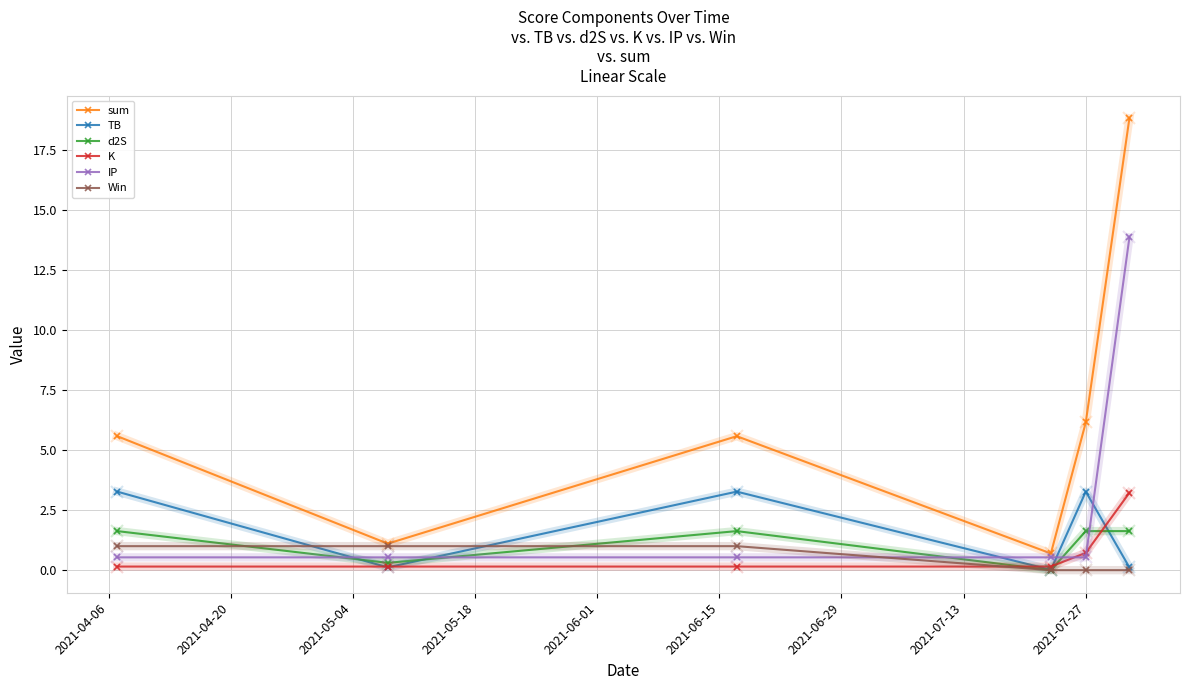

What is the maximum value for TB?

3.3